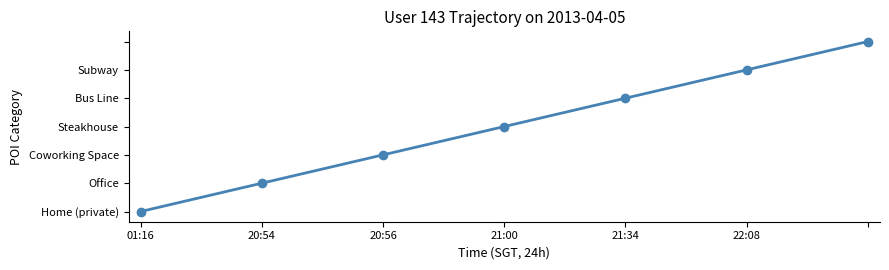

Is this an area chart (filled region under the line)?

No